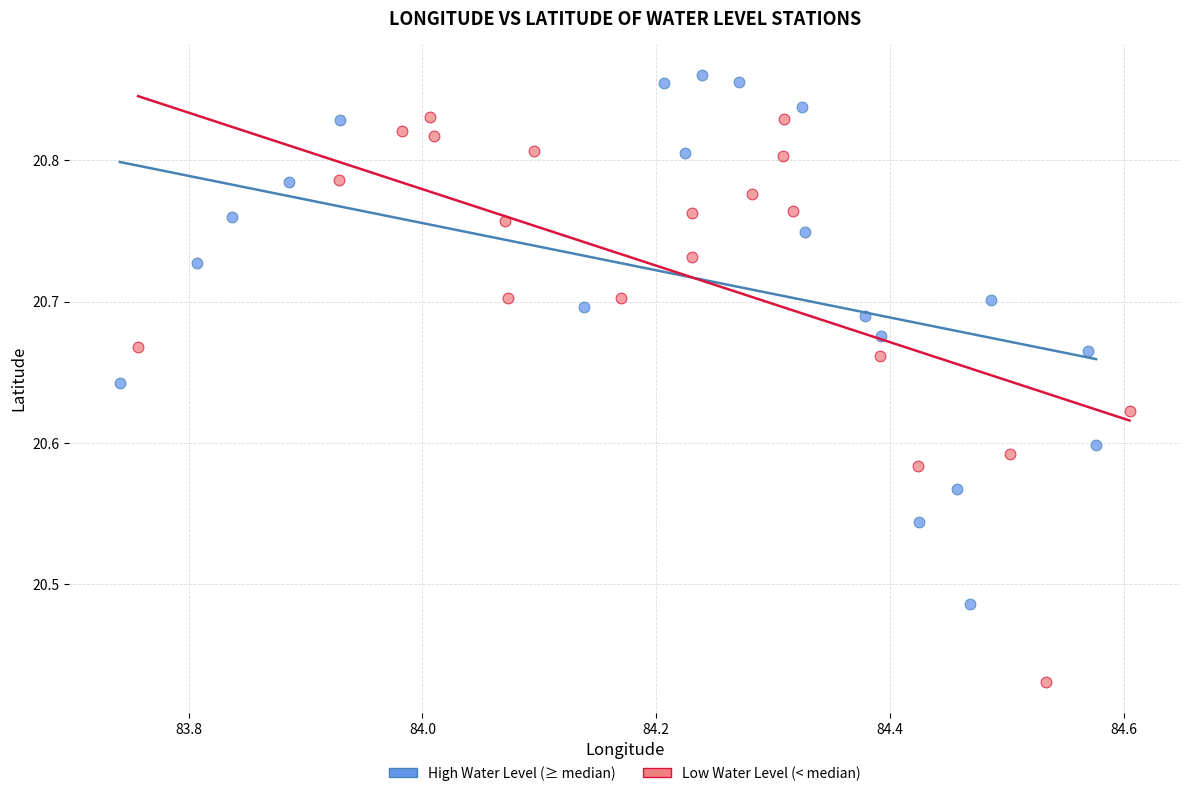

Which series contains the highest Y value?

High Water Level (≥ median)